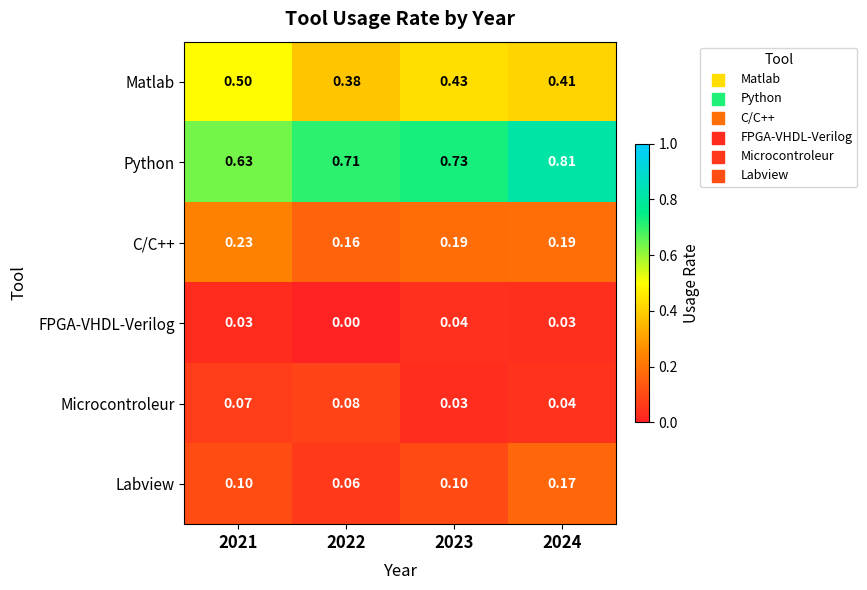

Which series changed the most between 2021 and 2024?

Python